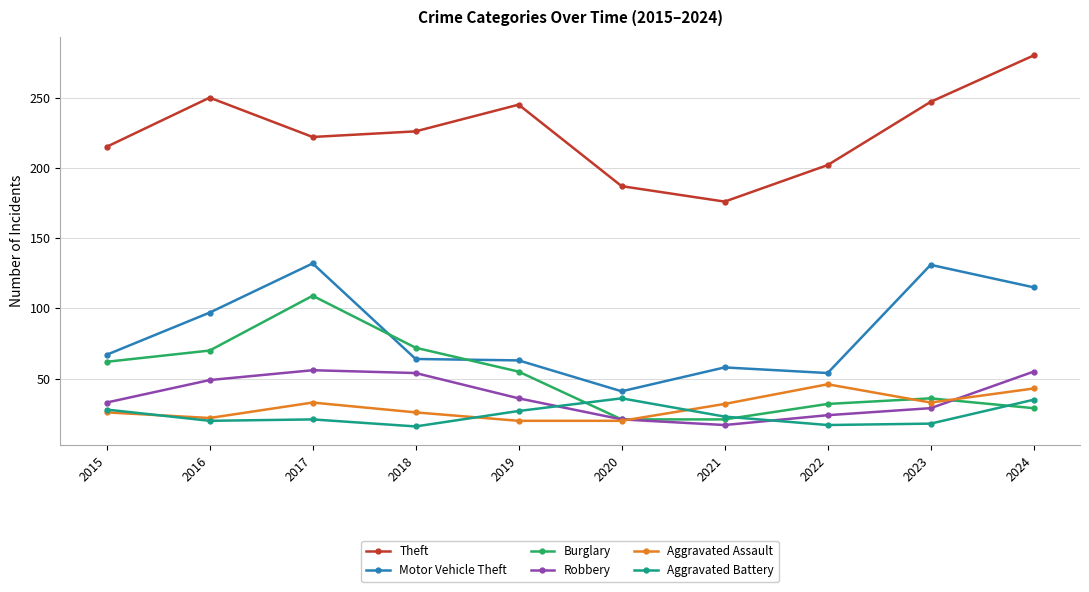

At how many categories does at least one series exceed 33?

10